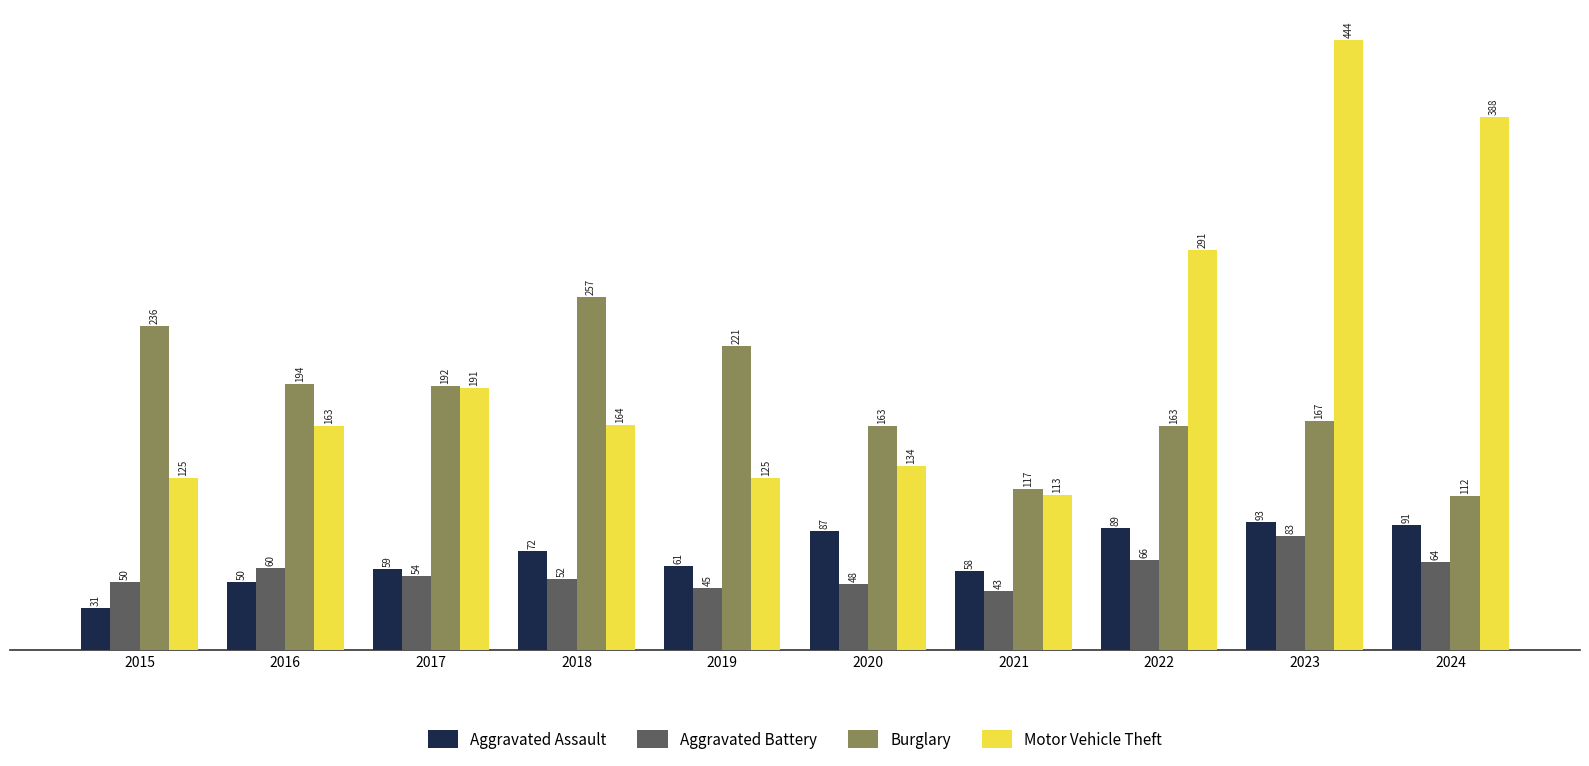

How many groups of bars are there?

10